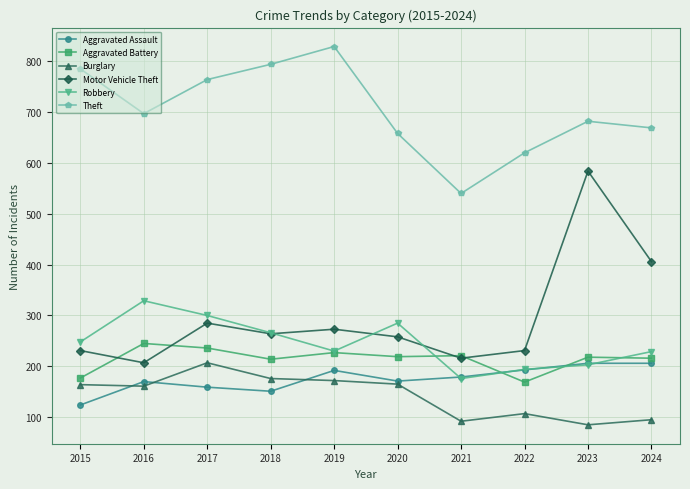

How many lines are shown in the chart?

6